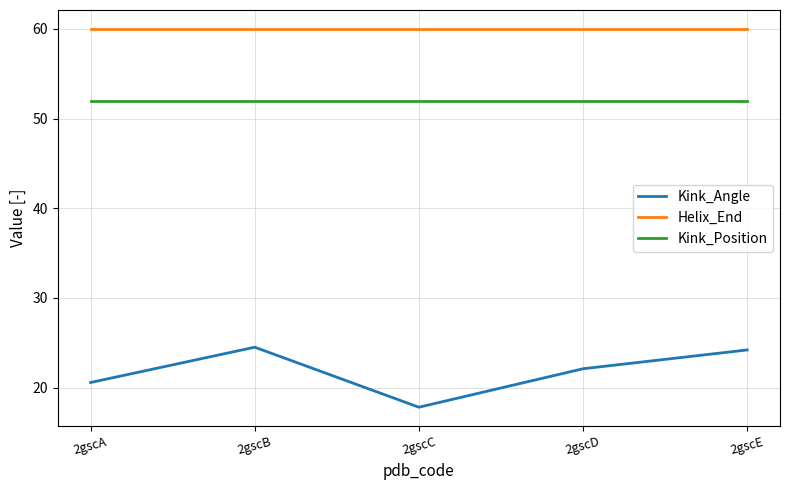

The value of Helix_End at 2gscC is 104.6. True or false?

False